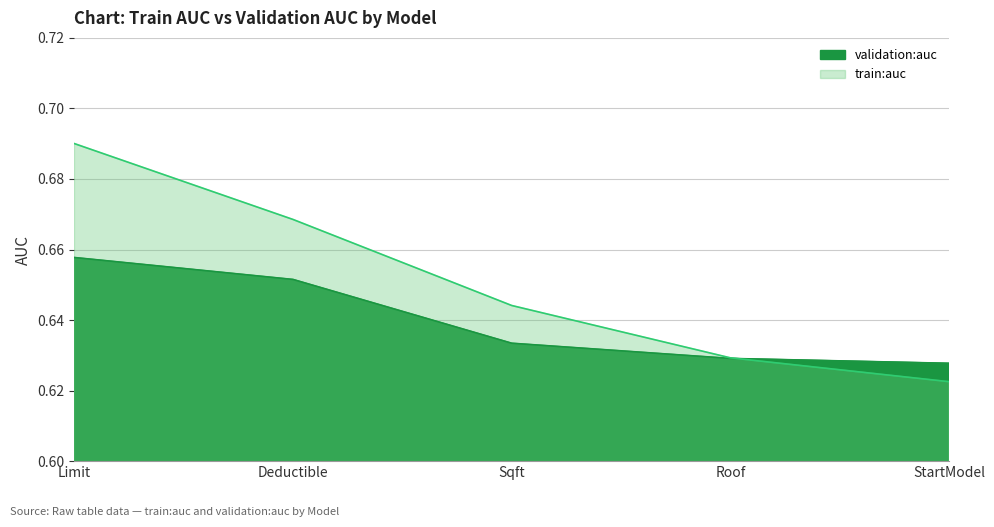

Is it true that train:auc equals 0.9 at Deductible?

False